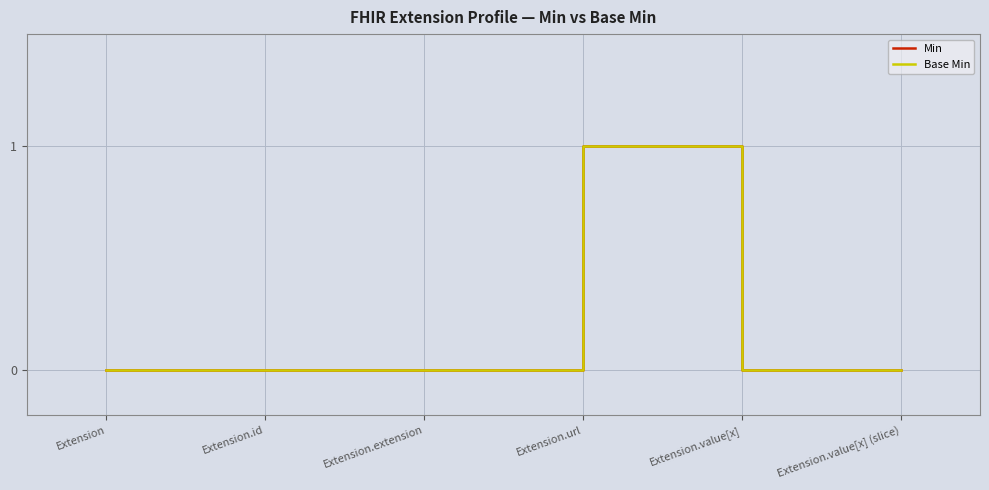

Rank the series by their maximum value, from lowest to highest.

Min, Base Min